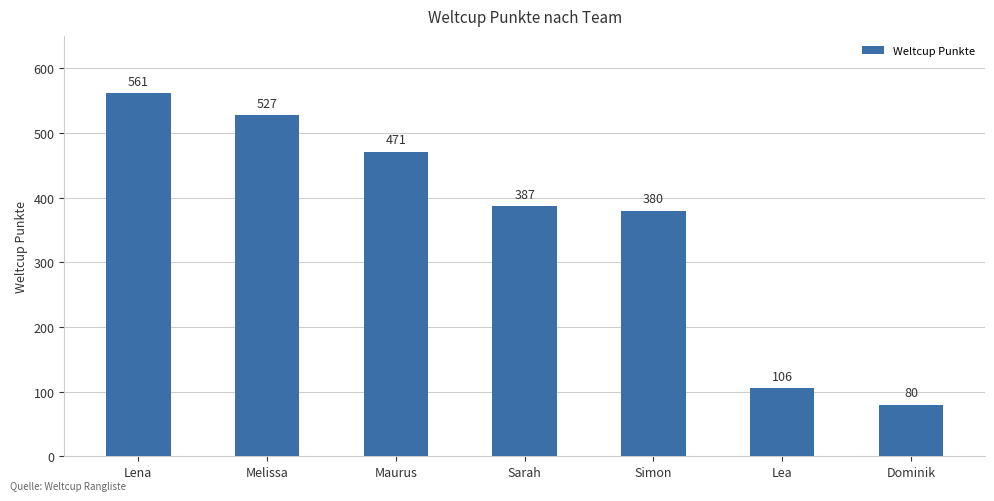

What is the difference between the maximum and second lowest values?

455